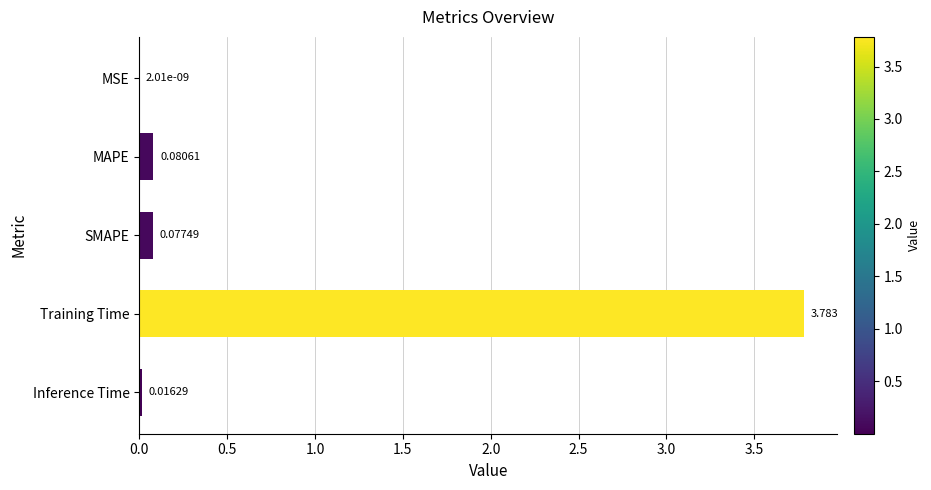

Where is the data nearest to the value 1?

MAPE